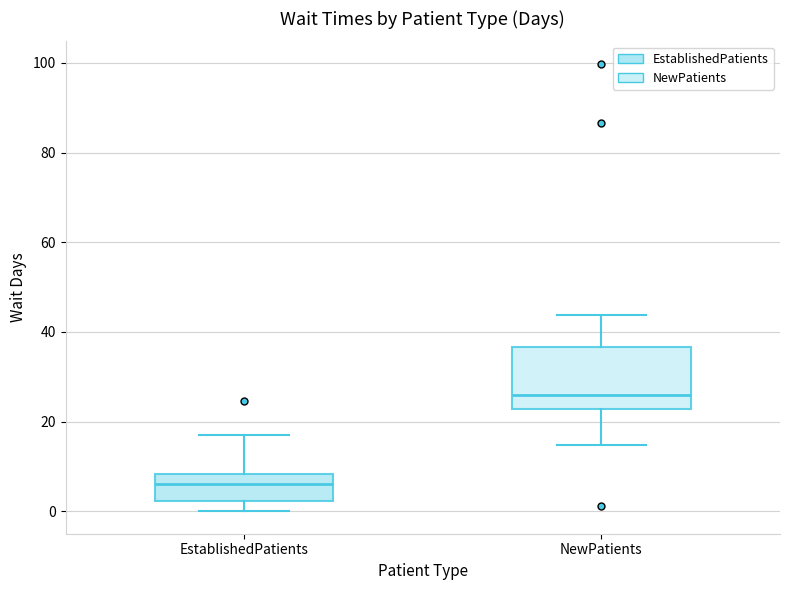

Reading left to right, transcribe this box plot: for each box, give where its median line is, the range the box spans, and where its two whiskers end, as read against the y-axis. The values are not printed on the chart, so give them approximately, as read against the axis.

EstablishedPatients: median 6, box 2 to 8, whiskers 0 to 18
NewPatients: median 26, box 22 to 36, whiskers 14 to 44